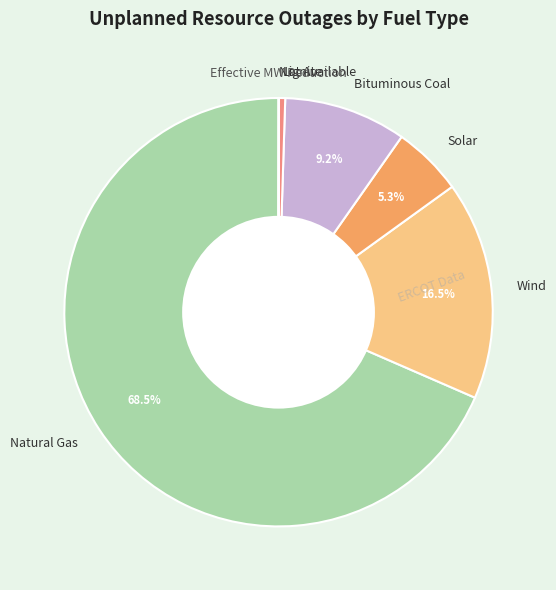

Between Solar and Bituminous Coal, which is larger?

Bituminous Coal